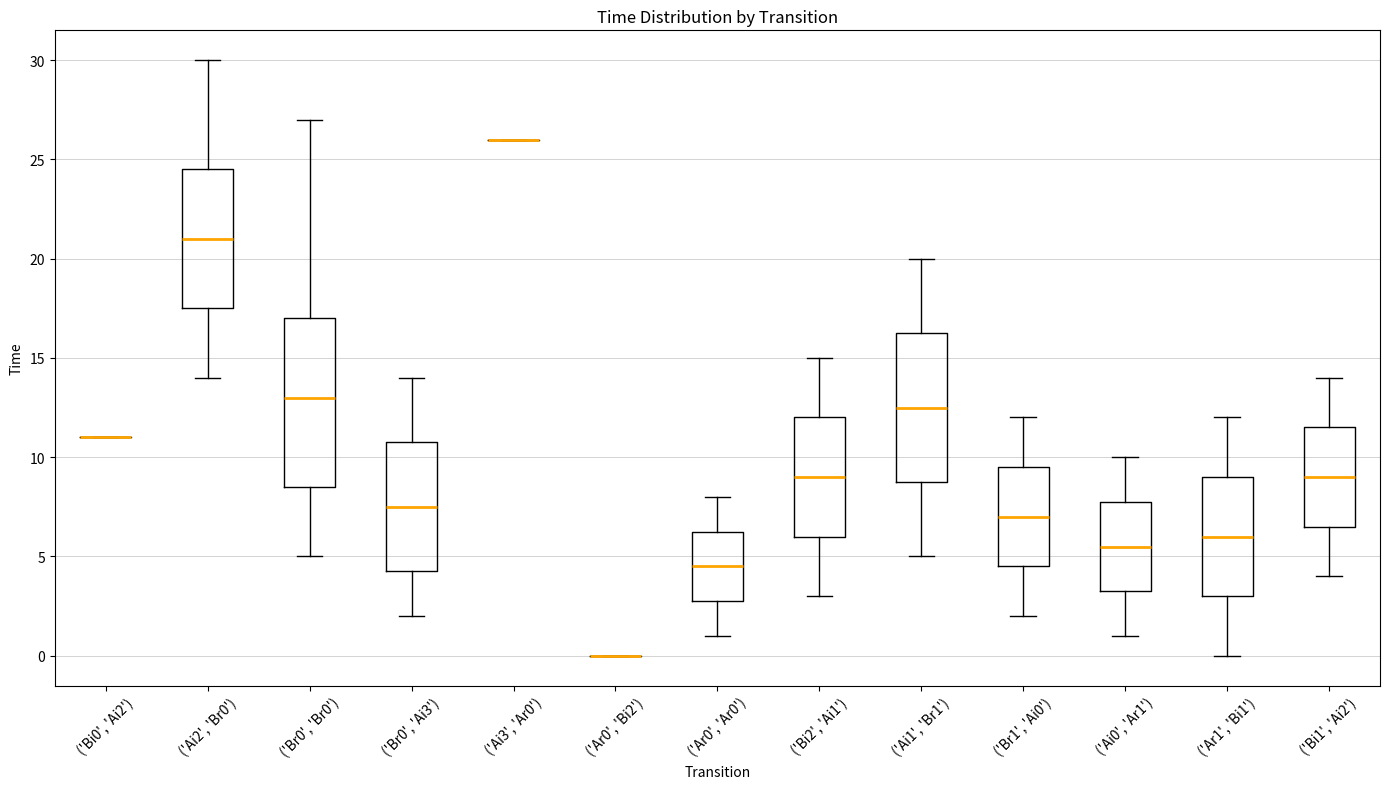

Reading left to right, transcribe this box plot: for each box, give where its median line is, the range the box spans, and where its two whiskers end, as read against the y-axis. The values are not printed on the chart, so give them approximately, as read against the axis.

('Bi0', 'Ai2'): box collapsed to a line at 11.0, whiskers 11.0 to 11.0
('Ai2', 'Br0'): median 21.0, box 17.5 to 24.5, whiskers 14.0 to 30.0
('Br0', 'Br0'): median 13.0, box 8.5 to 17.0, whiskers 5.0 to 27.0
('Br0', 'Ai3'): median 7.5, box 4.5 to 11.0, whiskers 2.0 to 14.0
('Ai3', 'Ar0'): box collapsed to a line at 26.0, whiskers 26.0 to 26.0
('Ar0', 'Bi2'): box collapsed to a line at 0.0, whiskers 0.0 to 0.0
('Ar0', 'Ar0'): median 4.5, box 3.0 to 6.5, whiskers 1.0 to 8.0
('Bi2', 'Ai1'): median 9.0, box 6.0 to 12.0, whiskers 3.0 to 15.0
('Ai1', 'Br1'): median 12.5, box 9.0 to 16.5, whiskers 5.0 to 20.0
('Br1', 'Ai0'): median 7.0, box 4.5 to 9.5, whiskers 2.0 to 12.0
('Ai0', 'Ar1'): median 5.5, box 3.5 to 8.0, whiskers 1.0 to 10.0
('Ar1', 'Bi1'): median 6.0, box 3.0 to 9.0, whiskers 0.0 to 12.0
('Bi1', 'Ai2'): median 9.0, box 6.5 to 11.5, whiskers 4.0 to 14.0